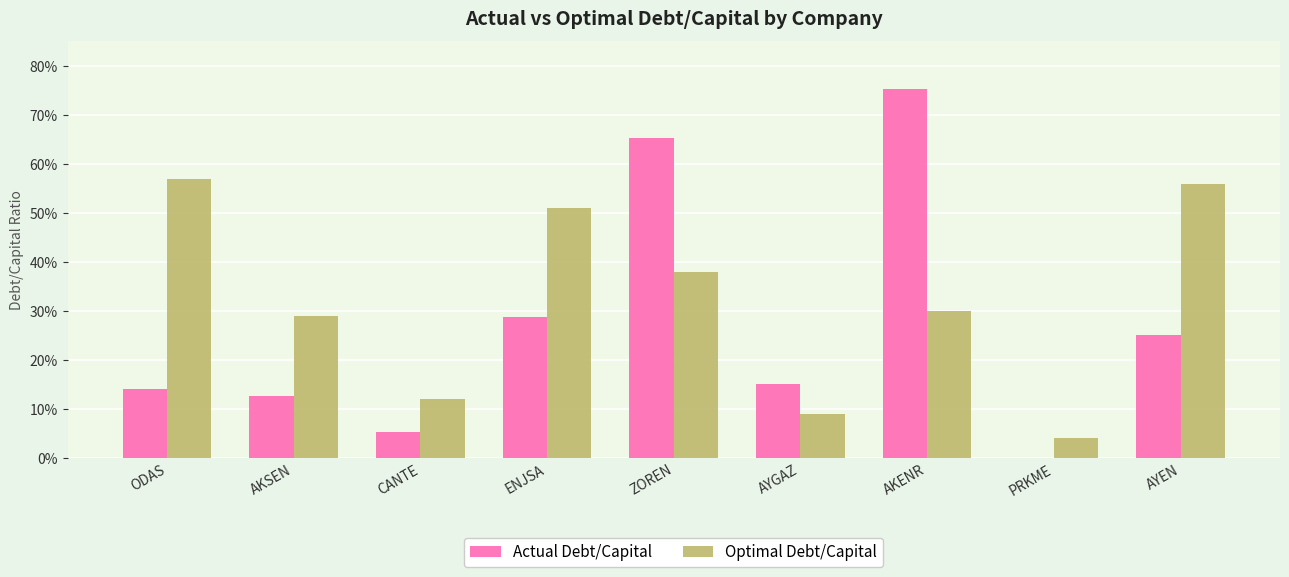

Which series changed the most between ODAS and AYEN?

Actual Debt/Capital